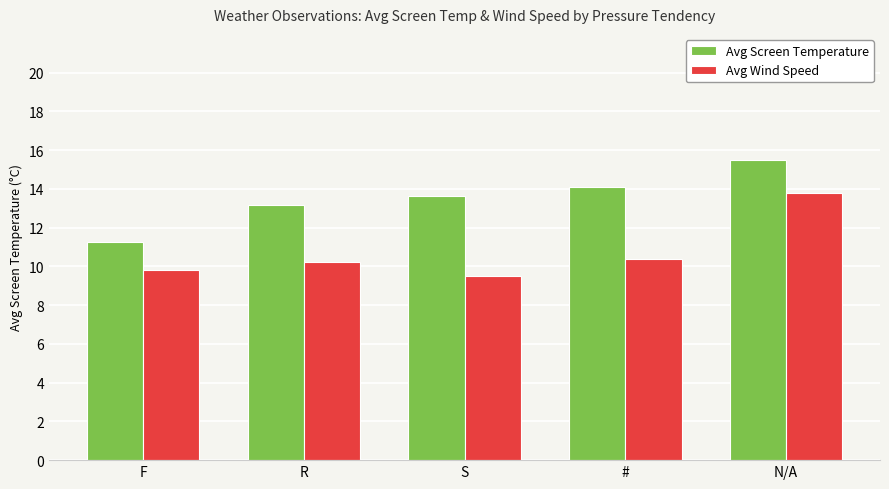

Read the Avg Screen Temperature value at S.

13.6